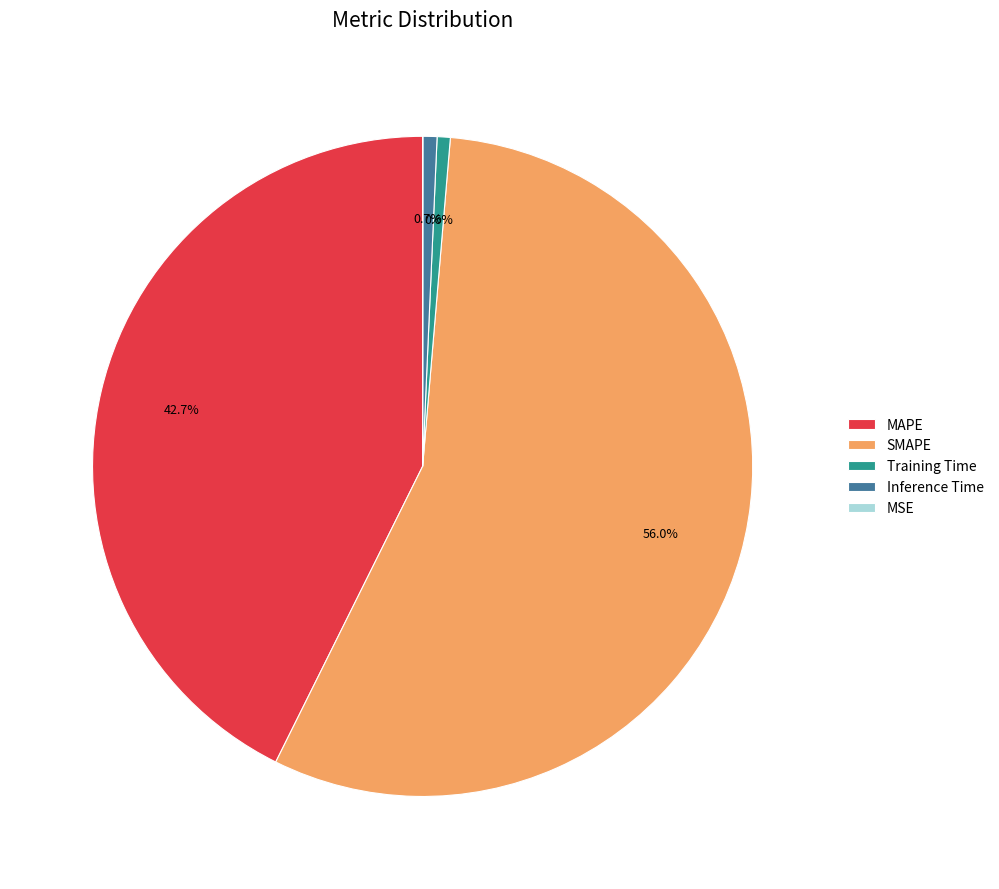

What is the largest slice in the pie chart?

SMAPE